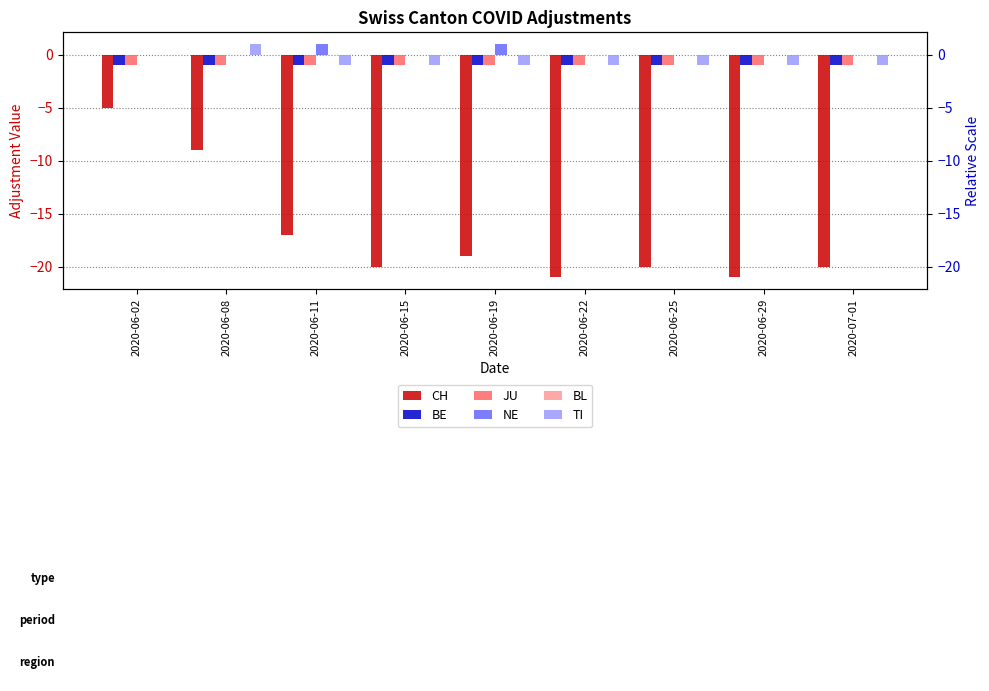

Reading left to right, what are all the values shown in this chart?

CH: -5	-9	-17	-20	-19	-21	-20	-21	-20
BE: -1	-1	-1	-1	-1	-1	-1	-1	-1
JU: -1	-1	-1	-1	-1	-1	-1	-1	-1
NE: 0	0	1	0	1	0	0	0	0
BL: 0	0	0	0	0	0	0	0	0
TI: 0	1	-1	-1	-1	-1	-1	-1	-1